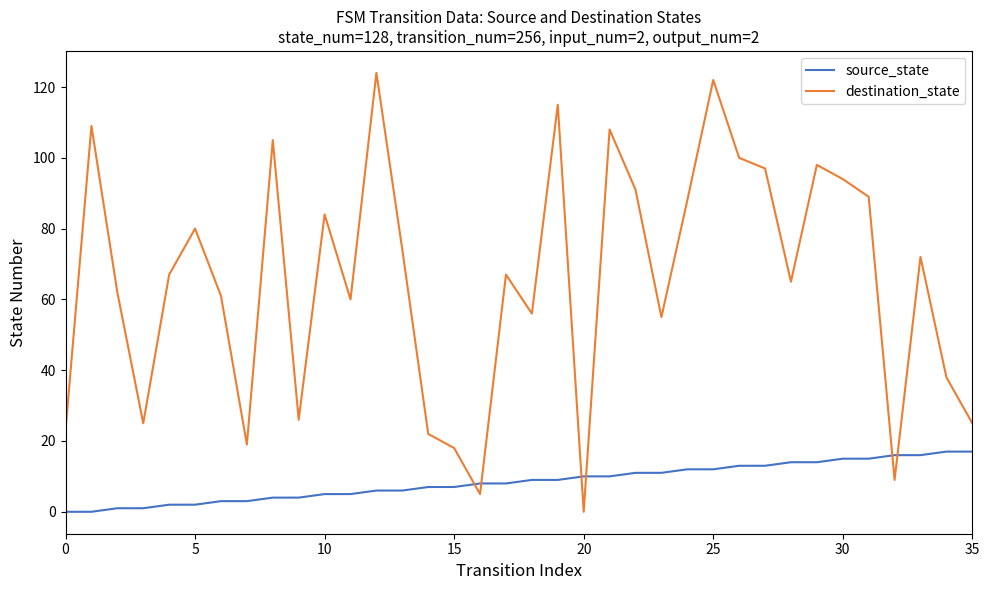

What is the difference between the maximum and second lowest values in the source_state series?

17